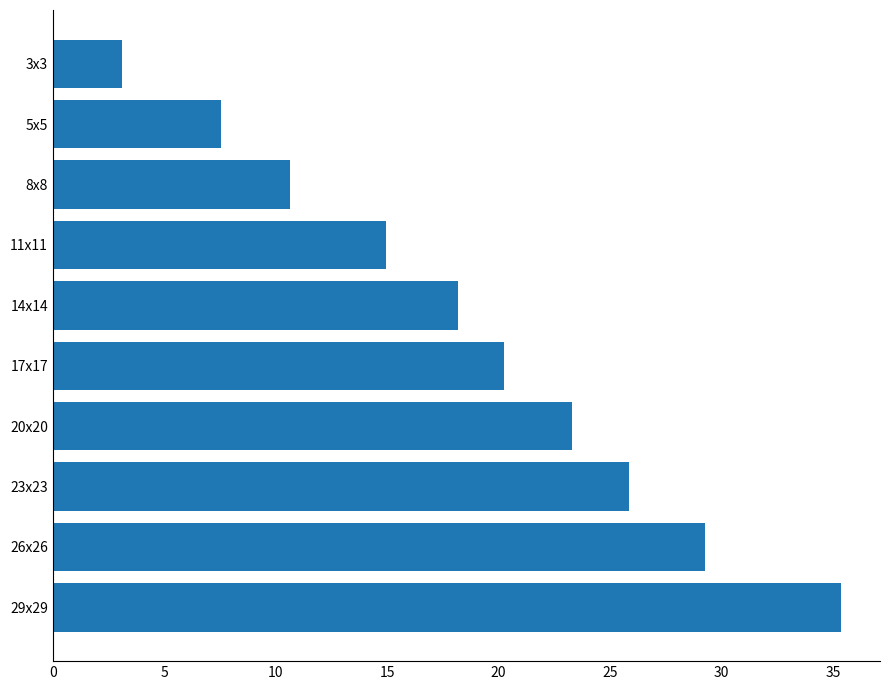

Rank the categories by value from highest to lowest.

29x29, 26x26, 23x23, 20x20, 17x17, 14x14, 11x11, 8x8, 5x5, 3x3